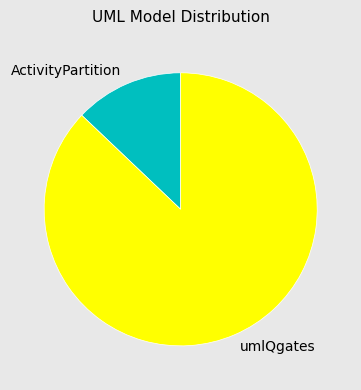

What is the smallest slice in the pie chart?

ActivityPartition